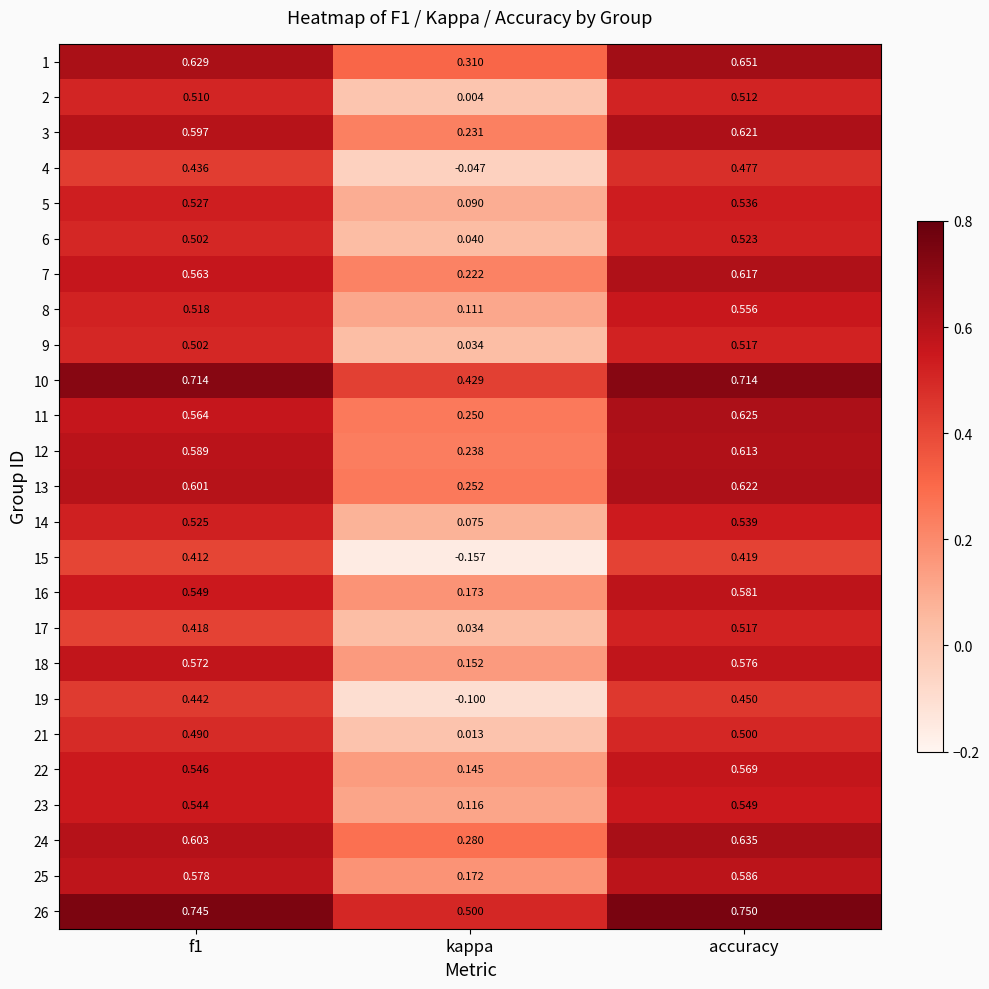

At which label is 6 closest to 0?

kappa